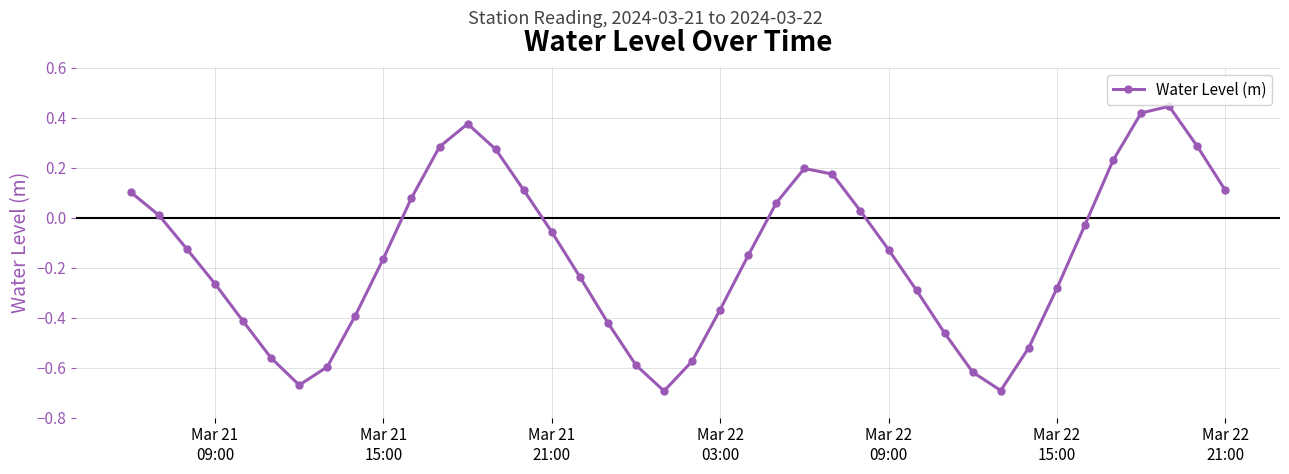

How many interior local valleys (lower than both neighbors) does the data have?

3